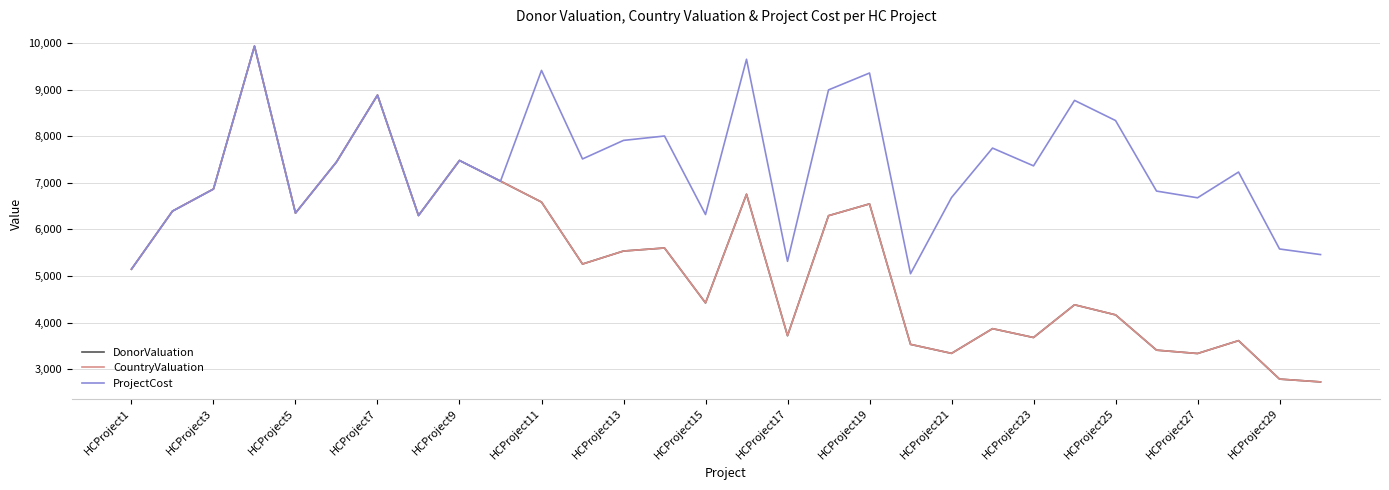

Does the chart display data point markers on the line(s)?

No